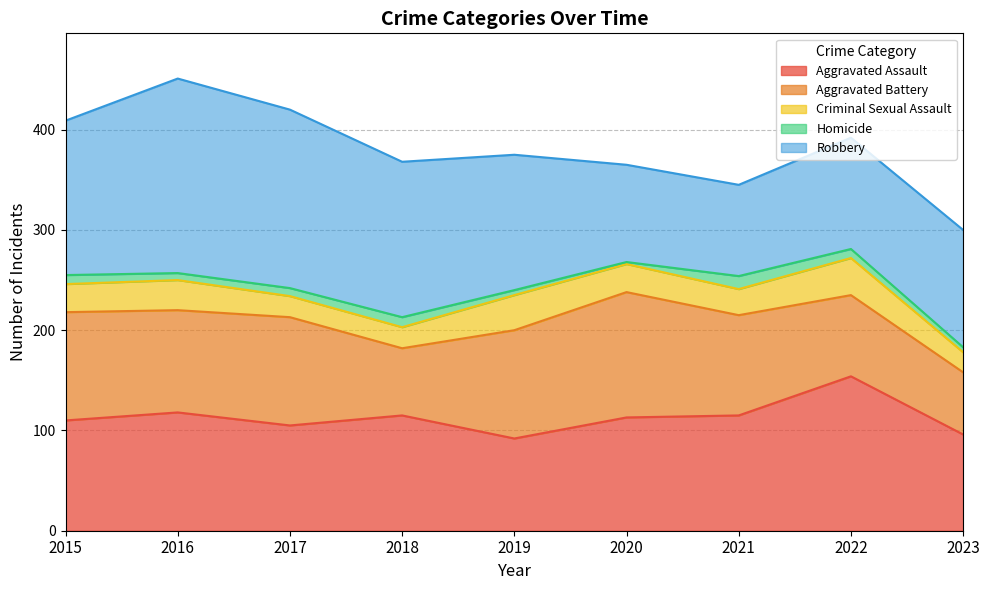

What is the maximum value for Homicide?

13